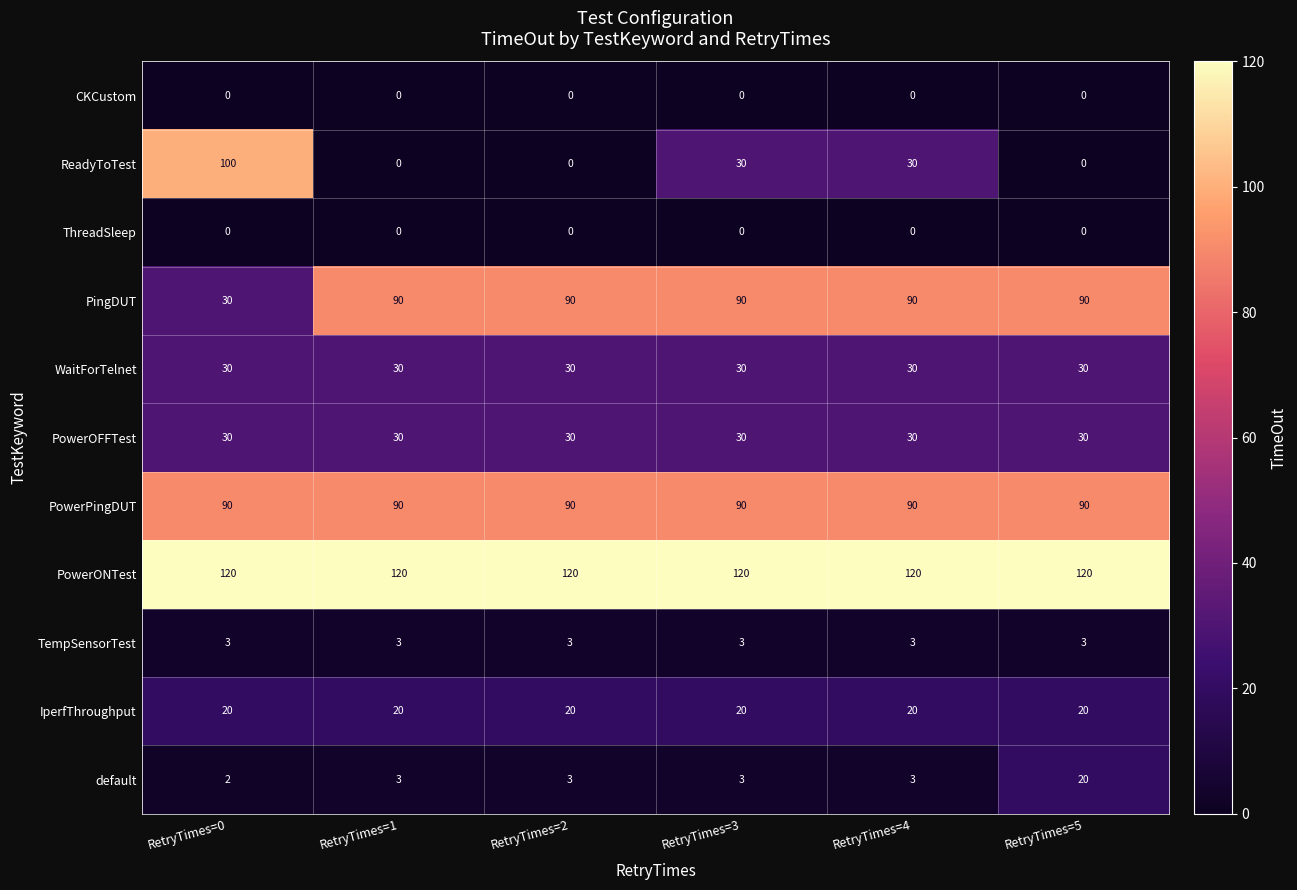

What value does the PowerPingDUT series have at RetryTimes=4?

90